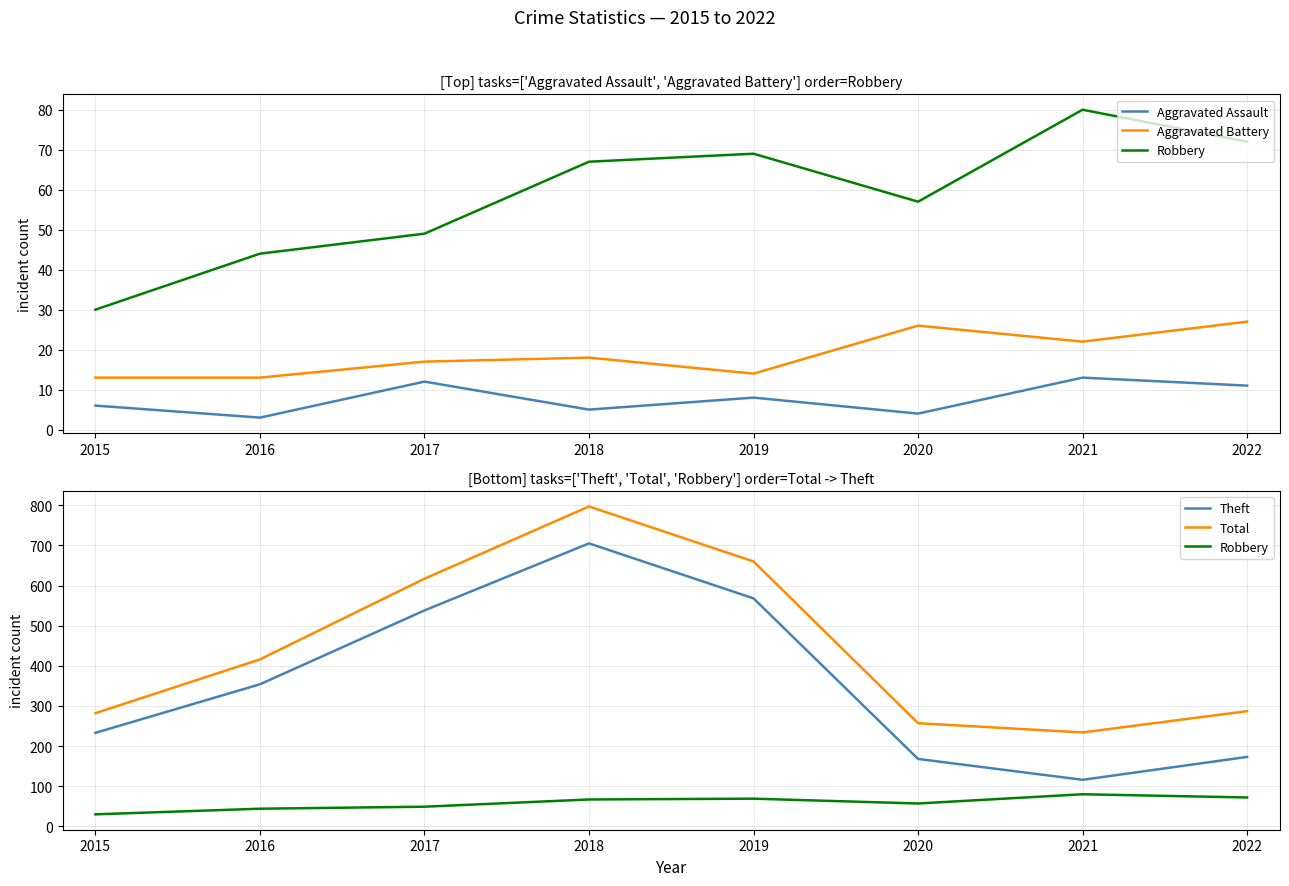

At which label does Aggravated Assault reach its peak?

2021